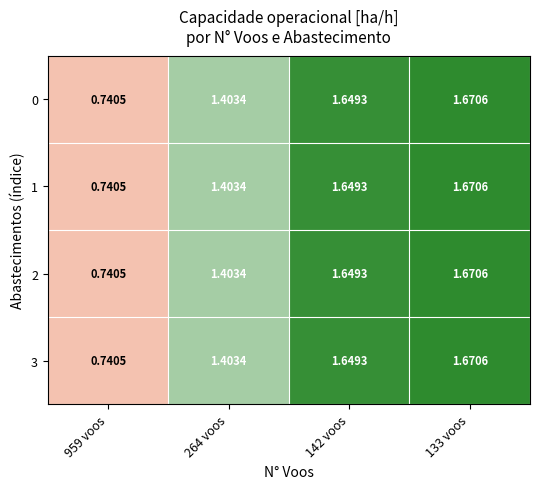

Is the value of 2 at 264 voos greater than the value of 1 at 142 voos?

No